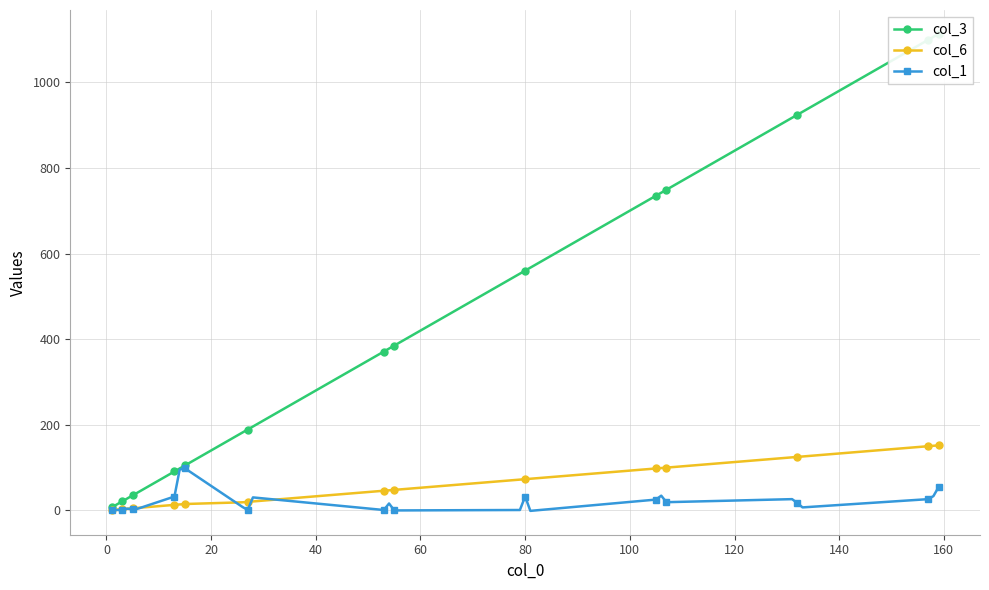

What is the difference between the maximum and minimum values in the col_1 series?

99.4